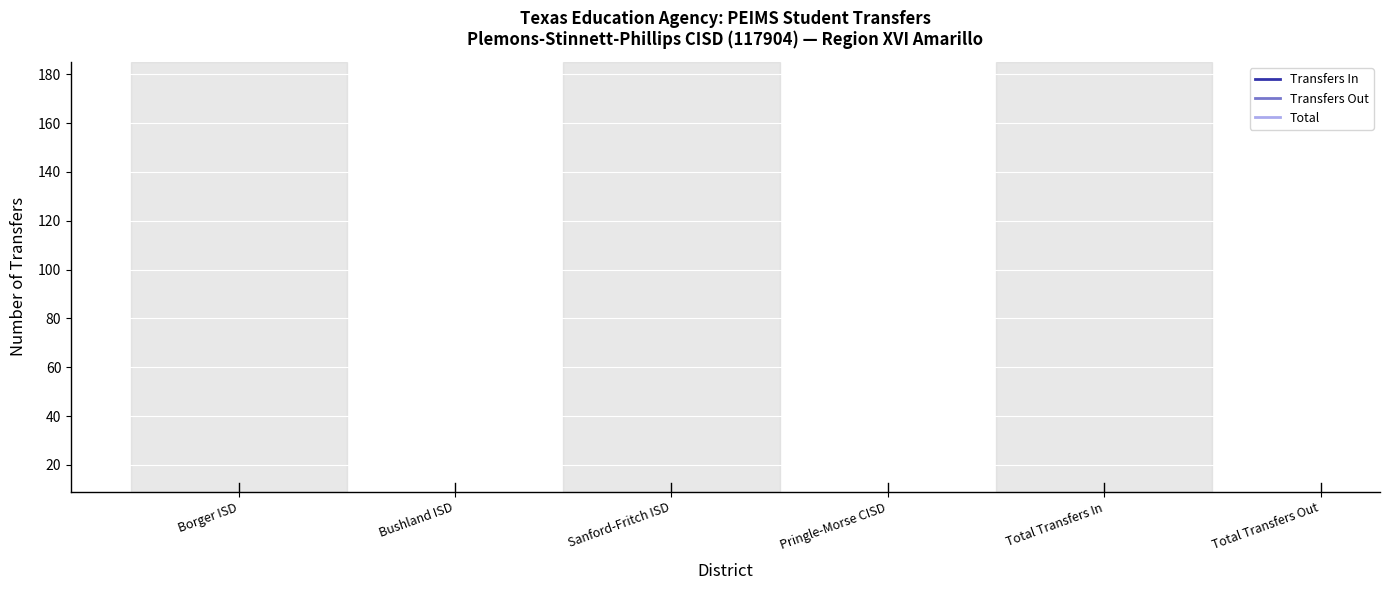

How many positive values does the Total series have?

2